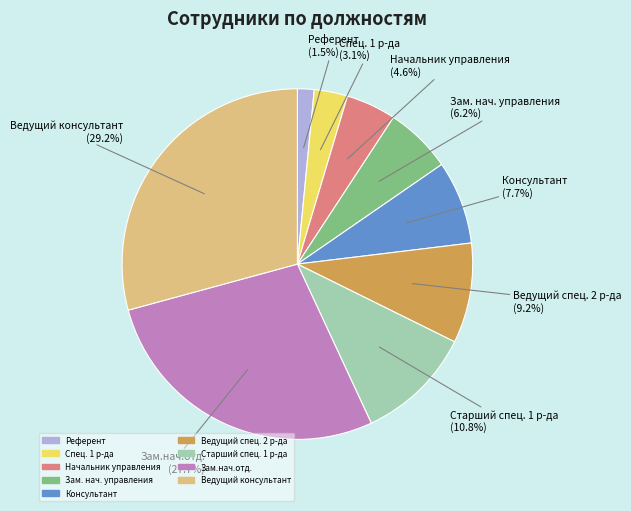

What percentage is the Старший спец. 1 р-да slice, to the nearest percent?

11%